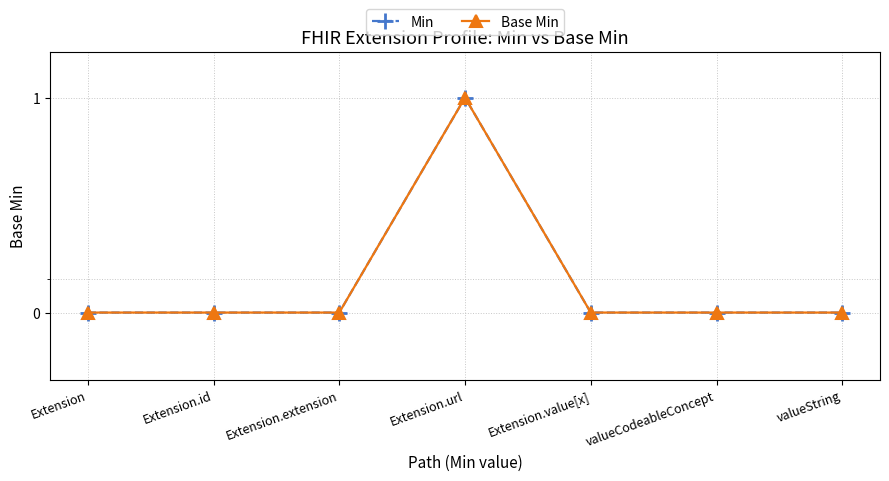

What is the label of the 7th point from the left?

valueString